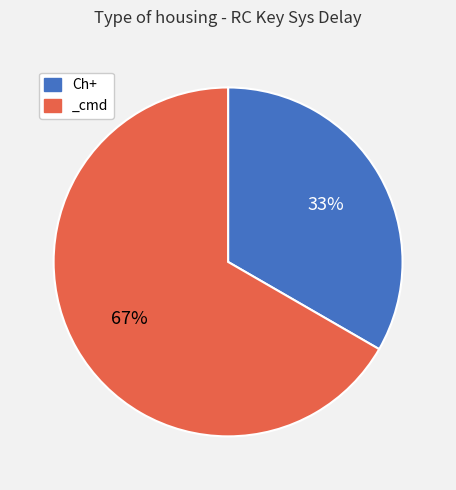

Is _cmd the majority of the pie?

Yes